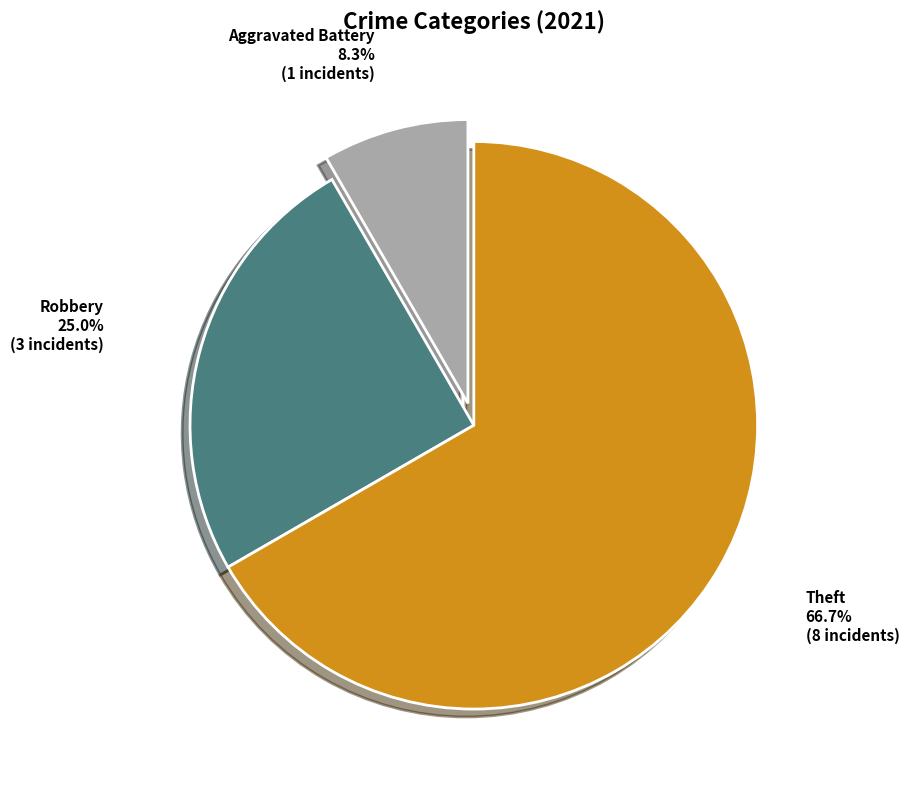

Does any single category account for the majority?

Yes